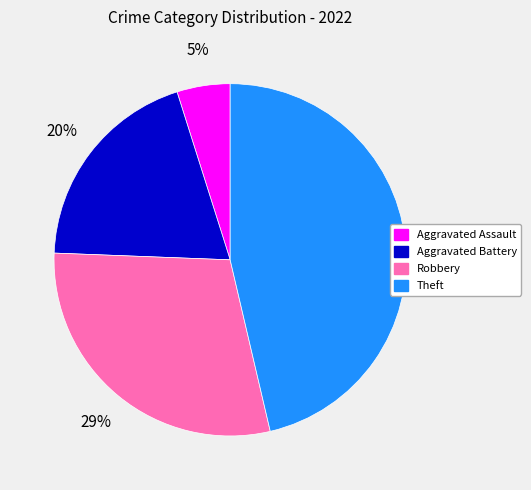

To the nearest percent, what percentage of the pie is Theft?

46%